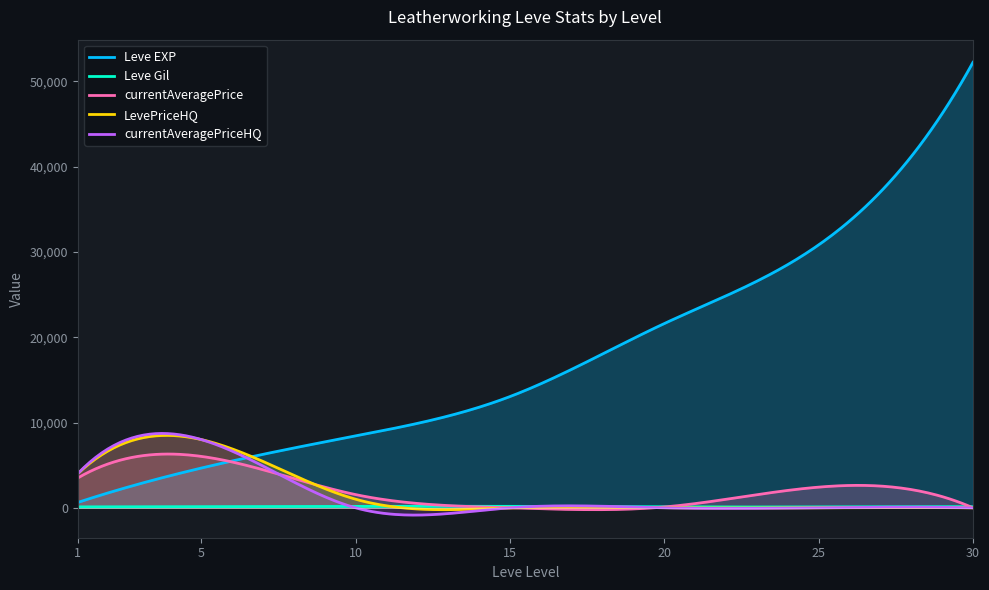

List the labels in order of currentAveragePriceHQ value, largest first.

5, 1, 10, 15, 20, 25, 30